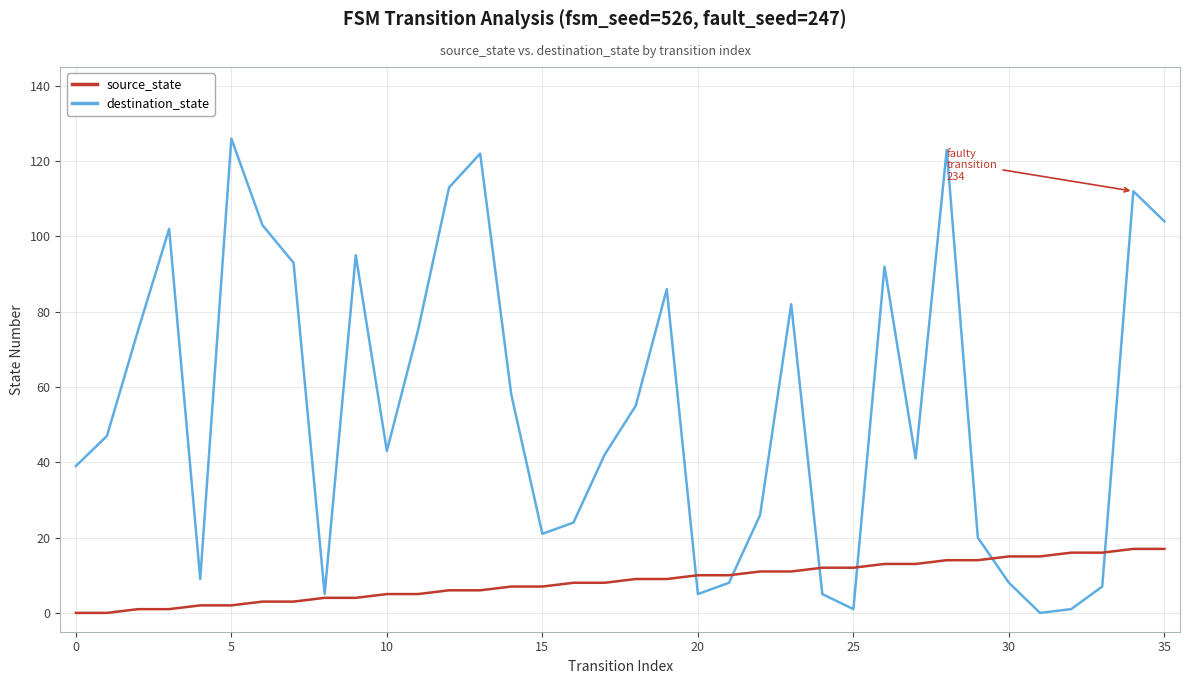

Which series has the largest total across all categories?

destination_state